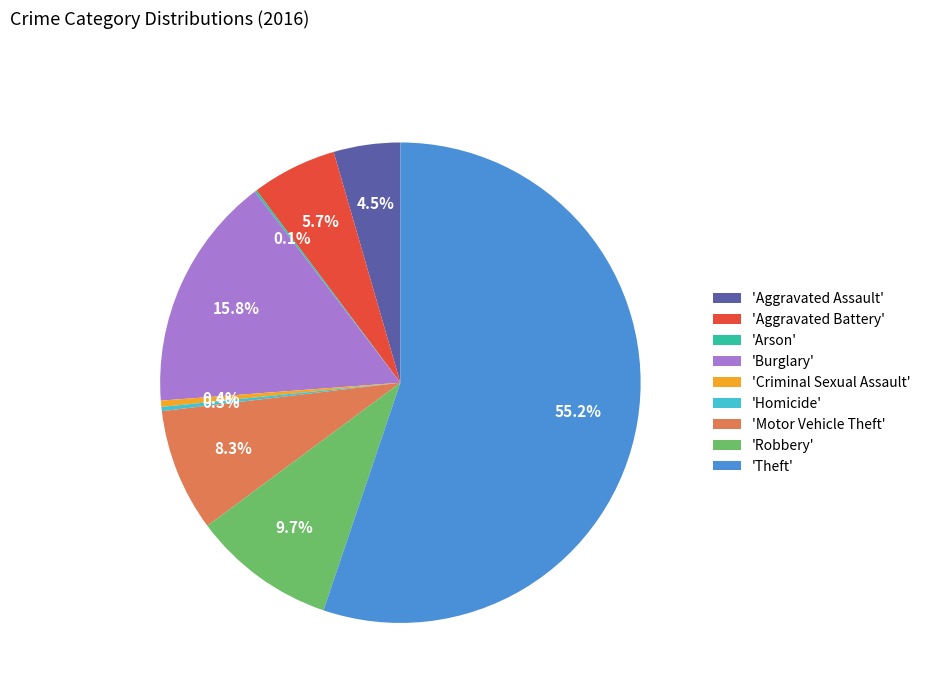

Which category has the biggest portion of the pie?

'Theft'